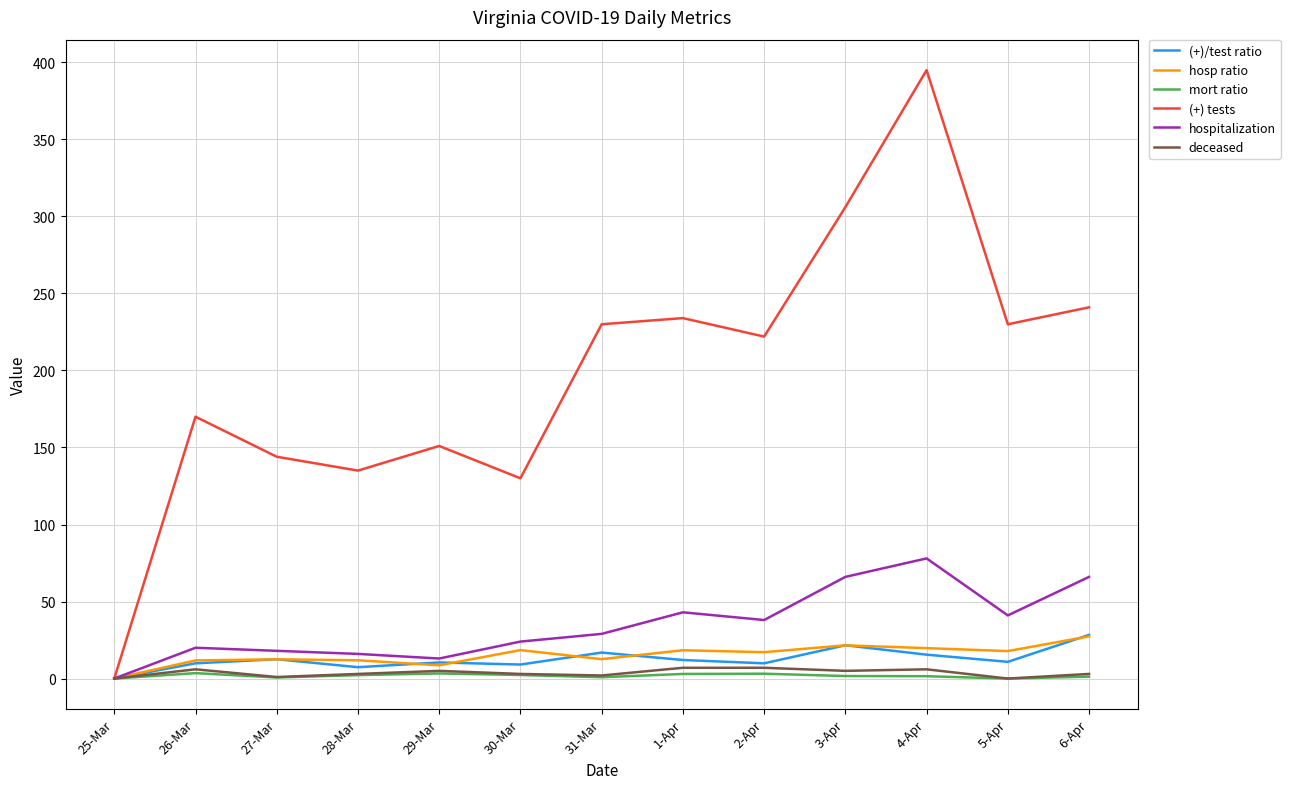

The value of (+) tests at 25-Mar is -268.1. True or false?

False